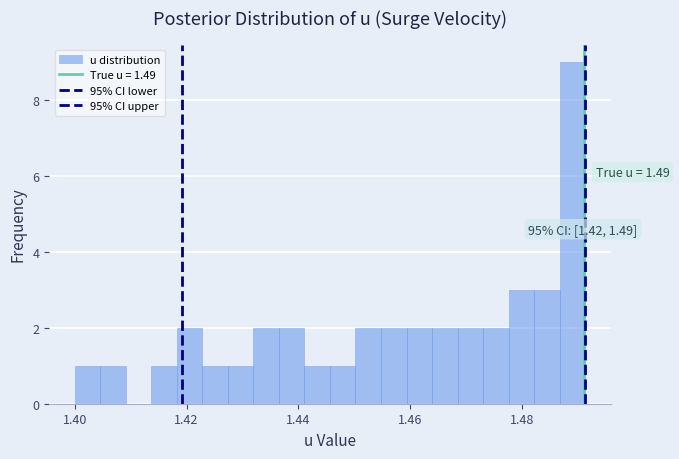

Read against the x-axis, roughly where is the centre of the tallest bar?

1.490